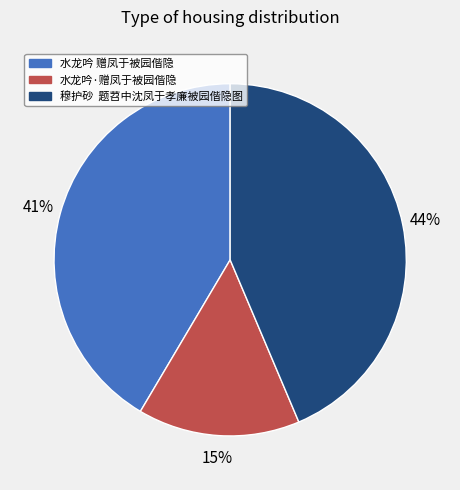

To the nearest percent, what is the combined percentage of 穆护砂 题苕中沈凤于孝廉被园偕隐图 and 水龙吟·赠凤于被园偕隐?

59%